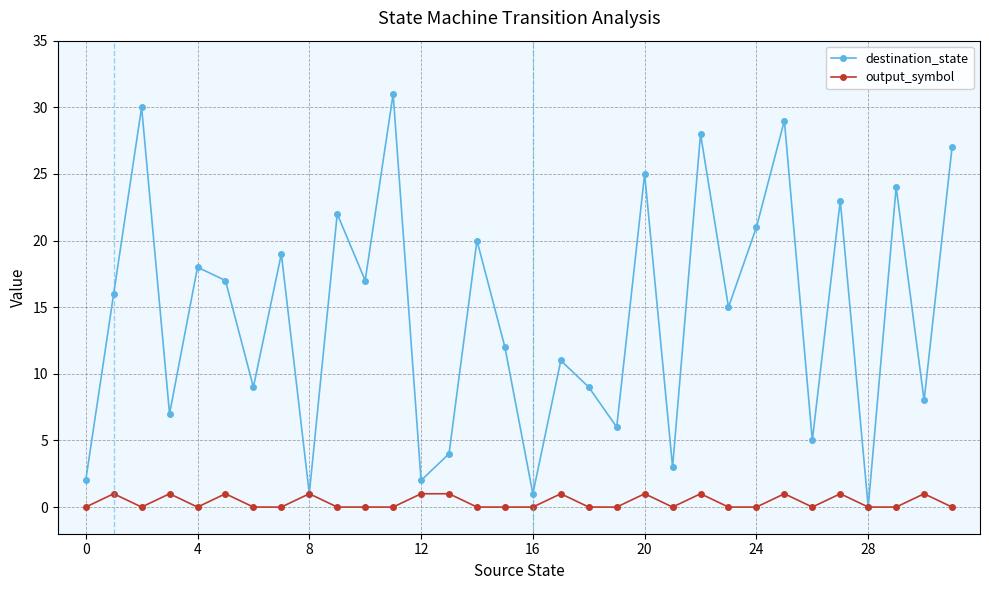

What is the maximum value shown in the chart?

31